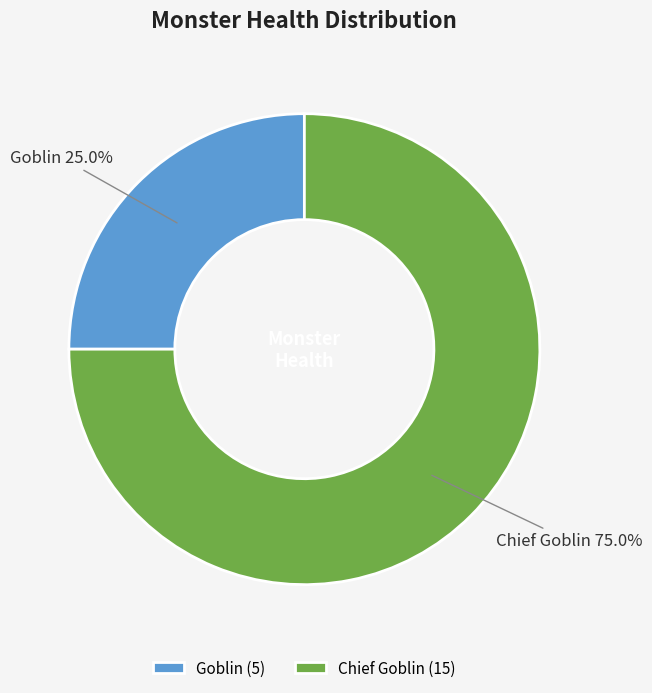

The Goblin slice represents 25% of the pie. True or false?

True